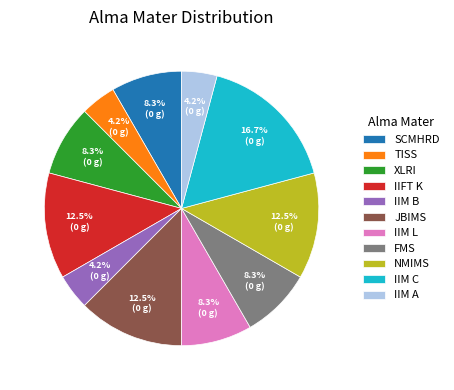

Is it true that IIM A is 4% of the pie?

True